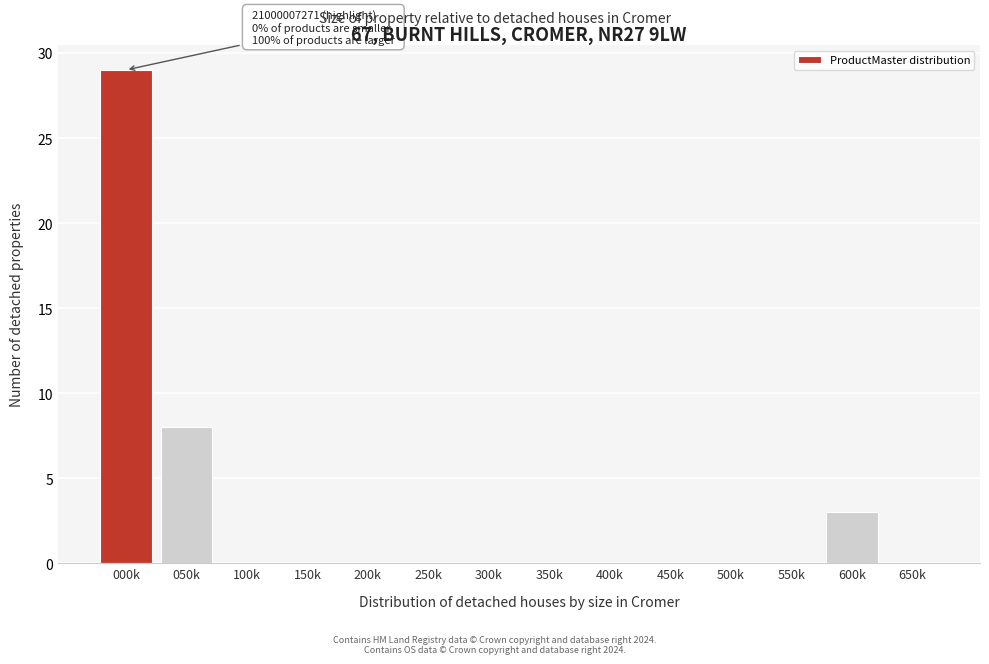

Reading left to right, what are all the values shown in this chart?

000k=29	050k=8	100k=0	150k=0	200k=0	250k=0	300k=0	350k=0	400k=0	450k=0	500k=0	550k=0	600k=3	650k=0